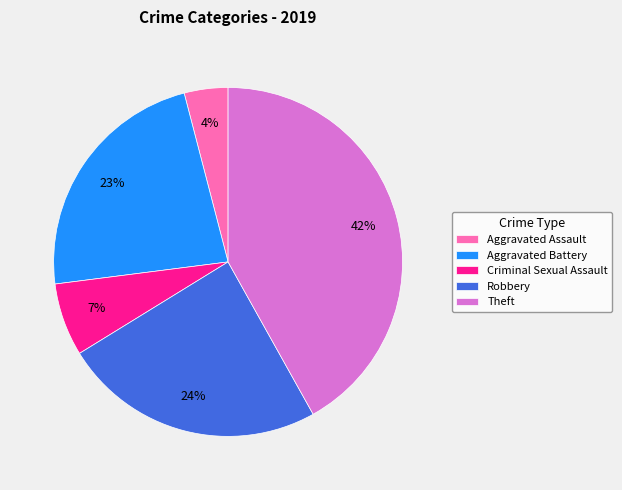

What is the largest slice in the pie chart?

Theft